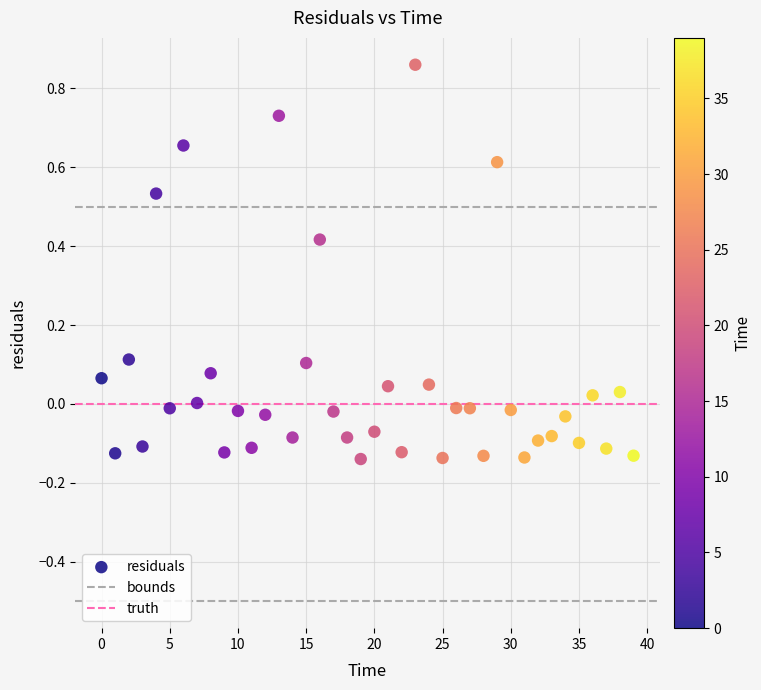

What is the range of Y values (max minus min)?

1.0